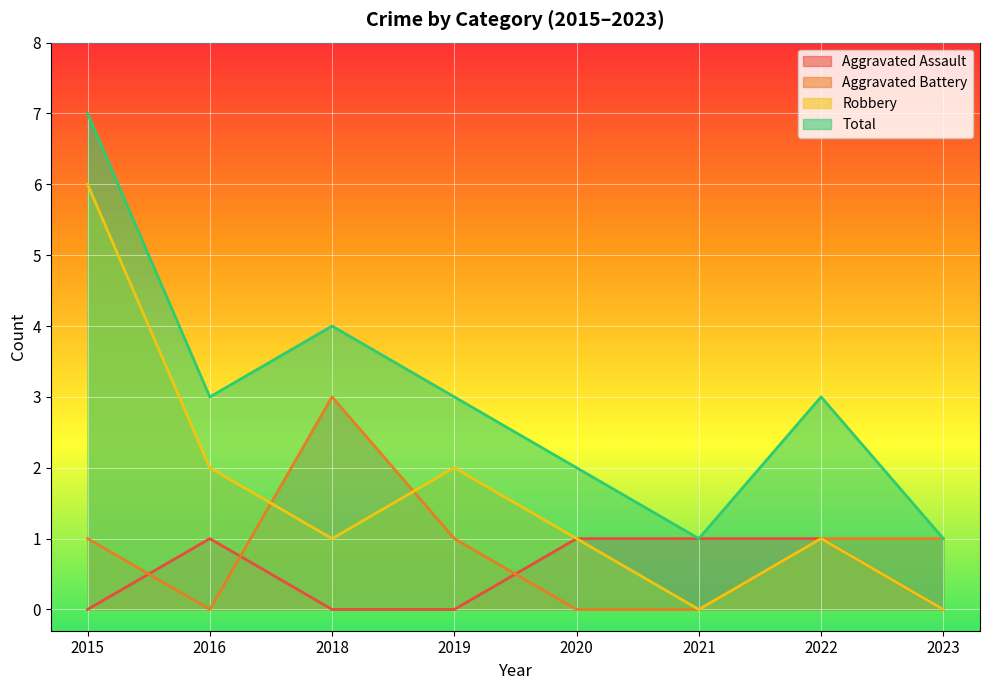

How many lines are shown in the chart?

4